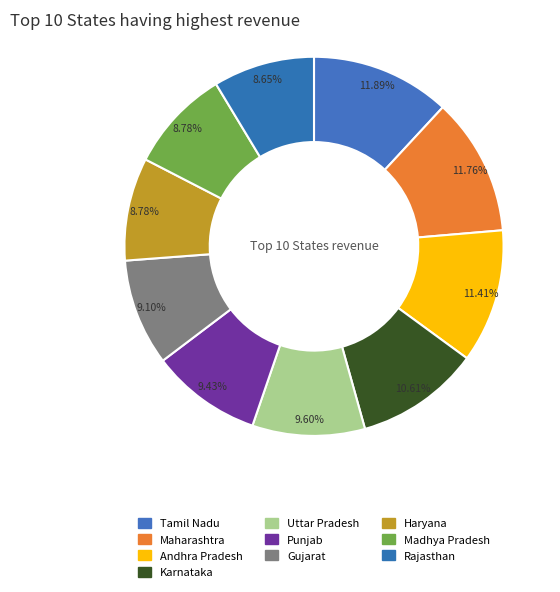

How many segments does this pie chart have?

10